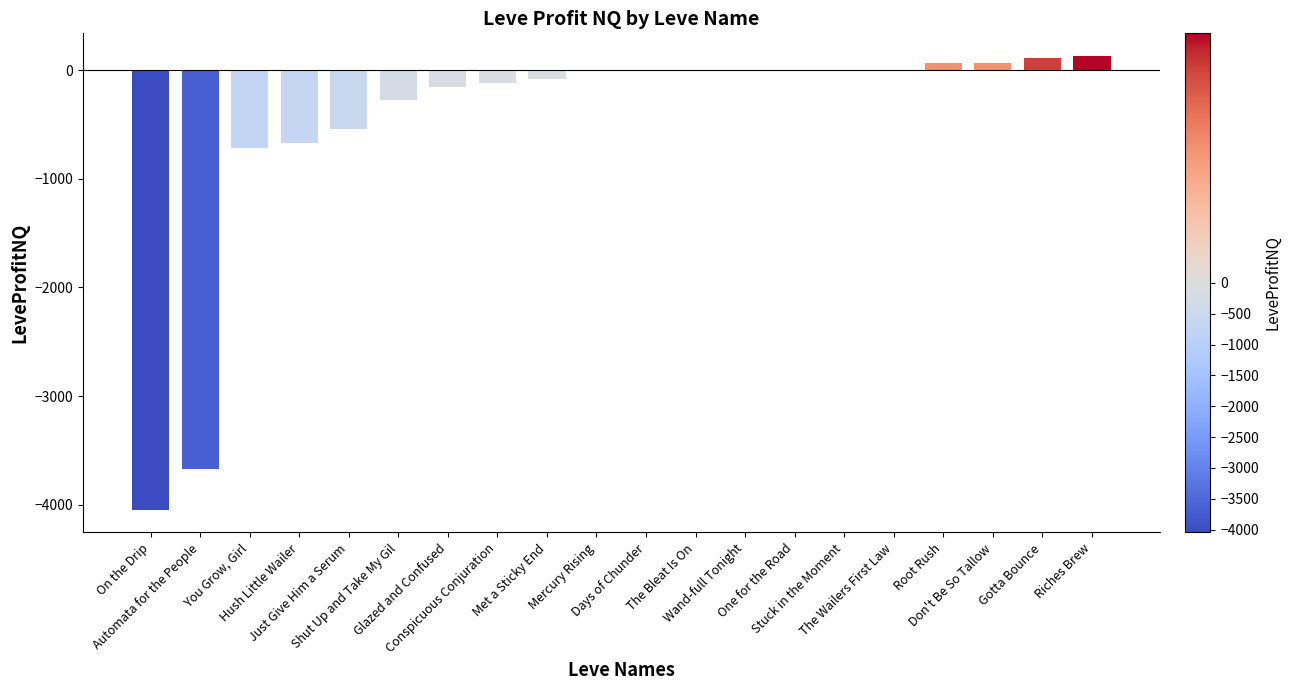

What is the greatest value displayed?

131.0